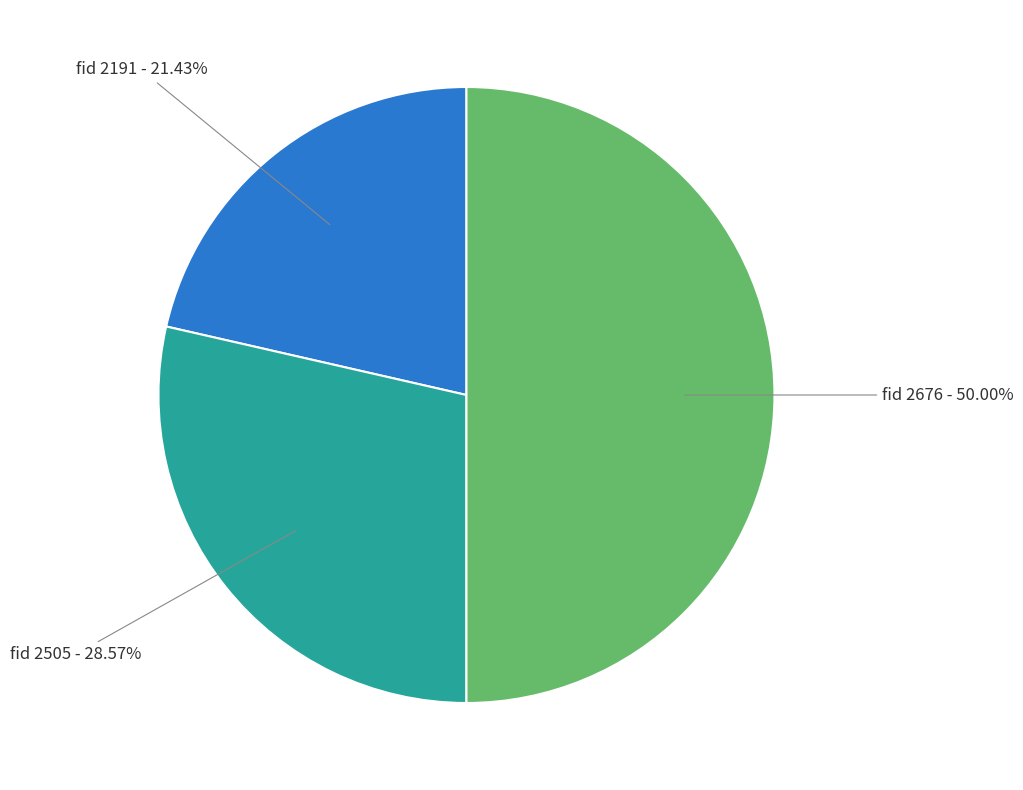

Does fid 2191 - 21.43% represent more than half of the total?

No